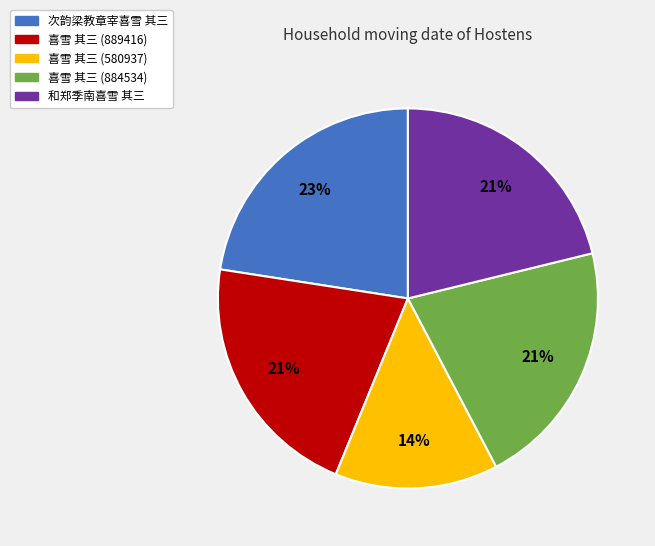

Does any single category account for the majority?

No